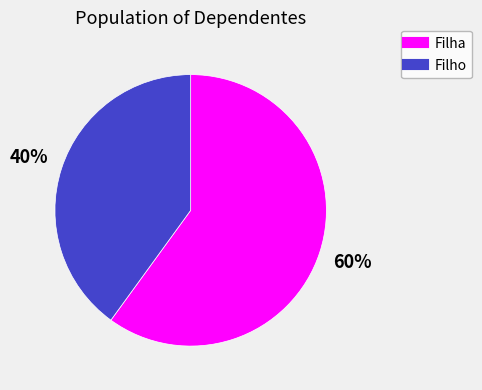

How many segments does this pie chart have?

2